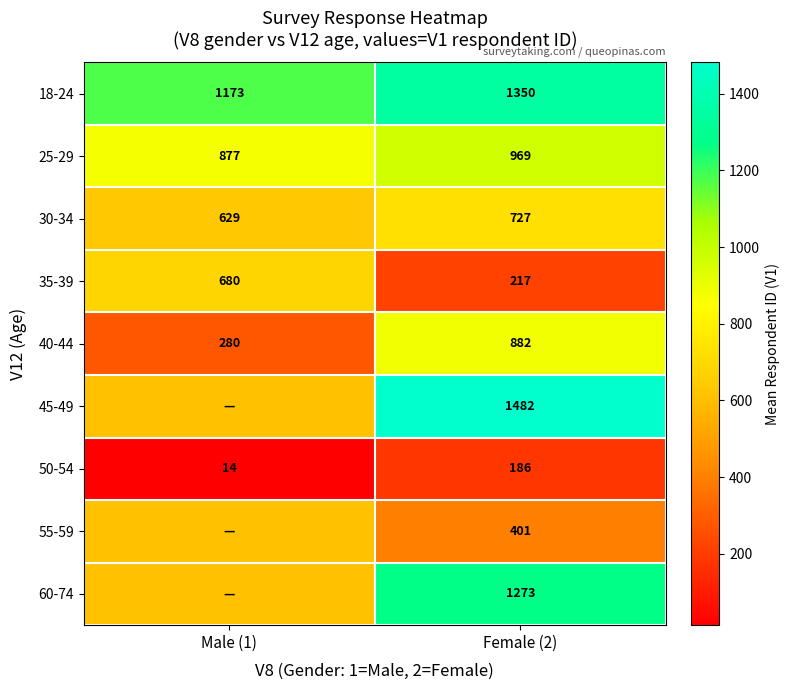

Is the value of 35-39 at Male (1) greater than the value of 50-54 at Female (2)?

Yes